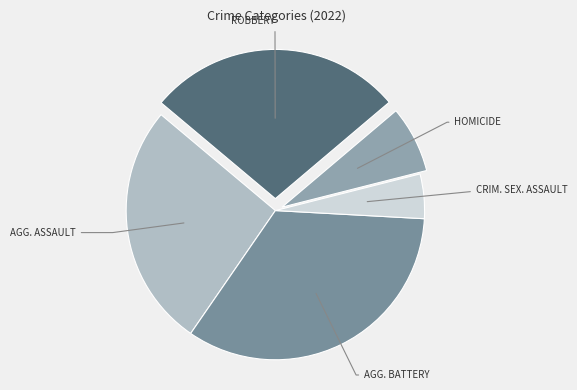

How many segments does this pie chart have?

5